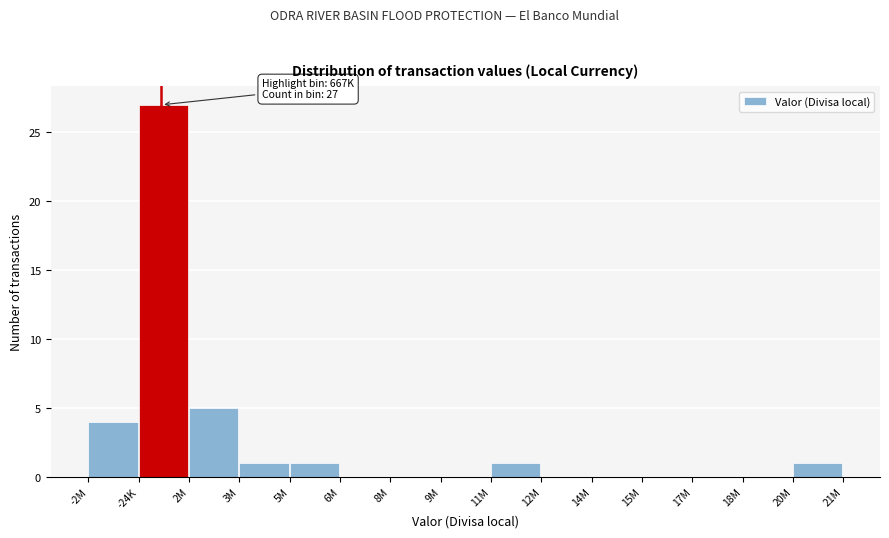

Reading left to right, what are all the values shown in this chart?

-2M=4	-24K=27	2M=5	3M=1	5M=1	6M=0	8M=0	9M=0	11M=1	12M=0	14M=0	15M=0	17M=0	18M=0	20M=1